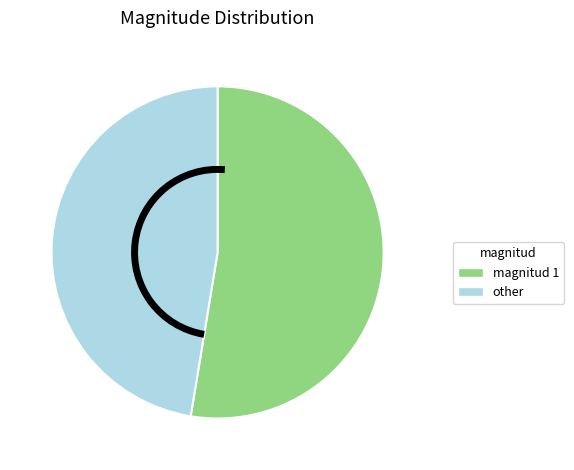

Is there a majority slice in this chart?

Yes